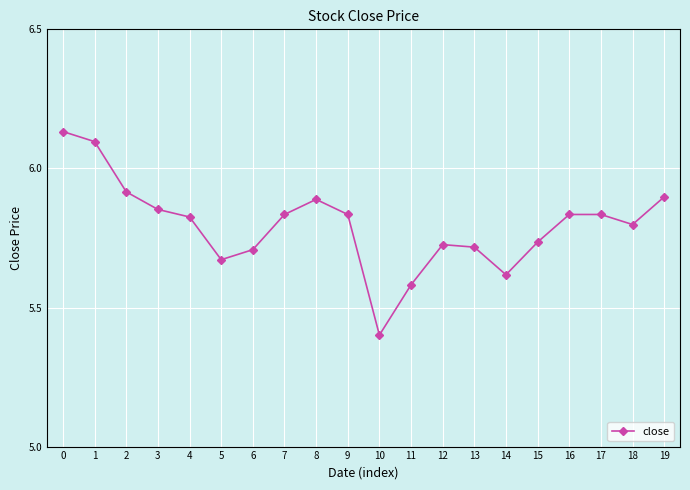

Which has a higher value, 13 or 11?

13